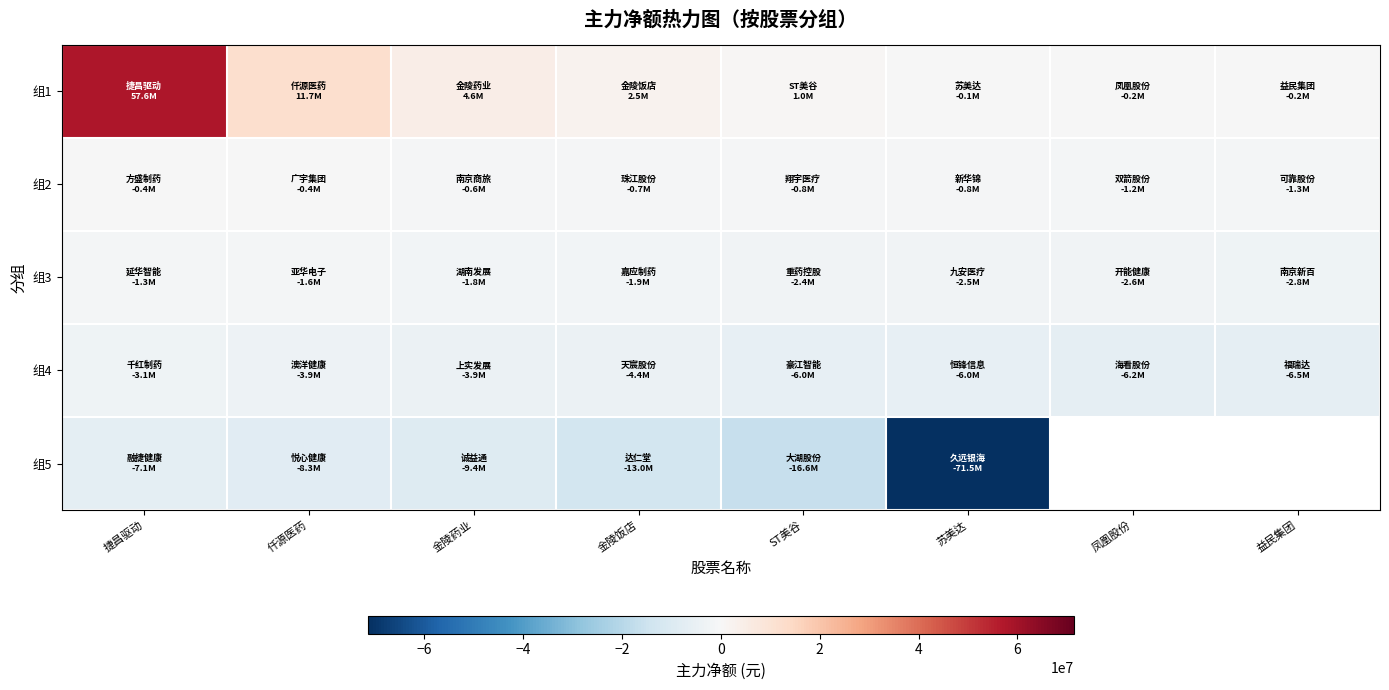

What is the minimum value shown in the chart?

-71516202.0